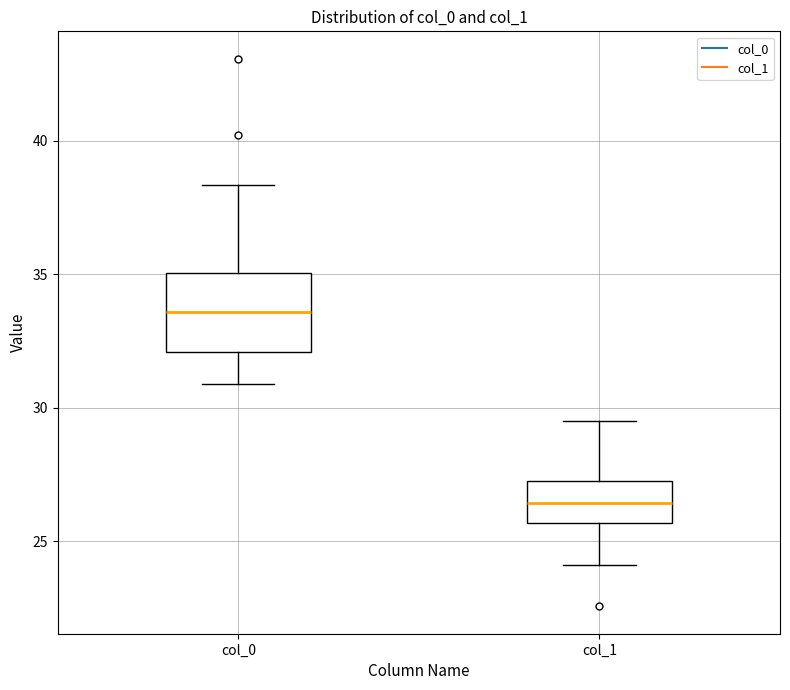

Which box has the lowest median line?

col_1